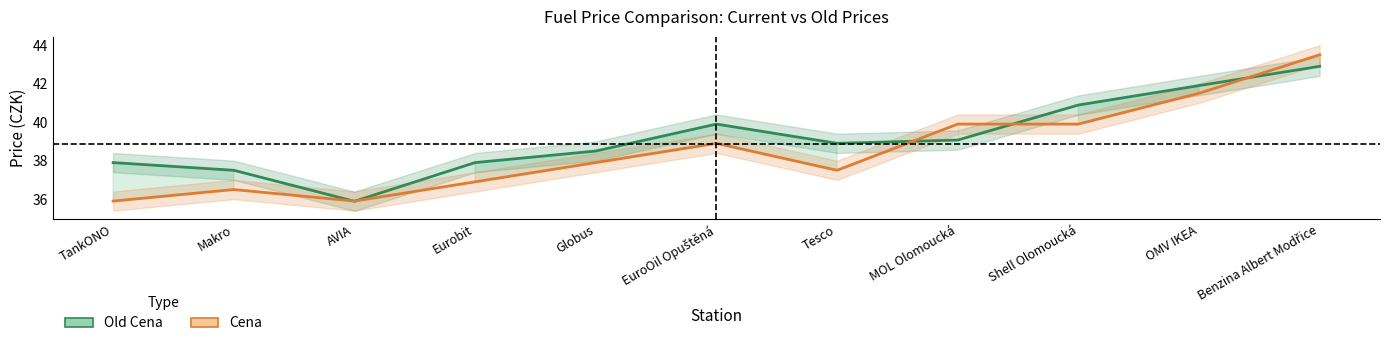

What is the average value of the Cena series?

38.6